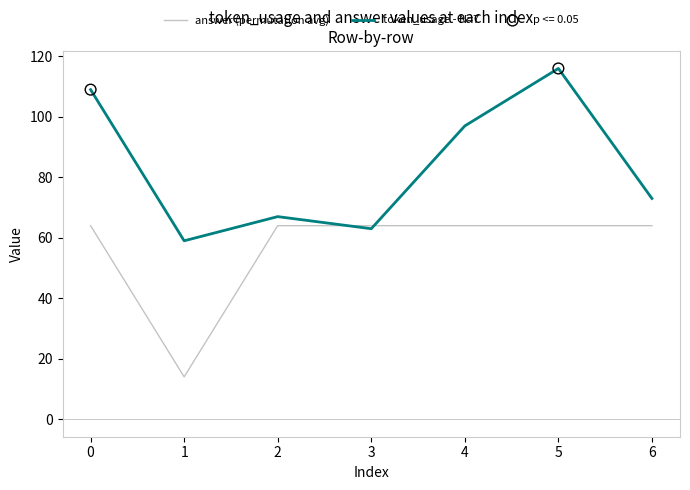

What is the total value across all series at 1?

73